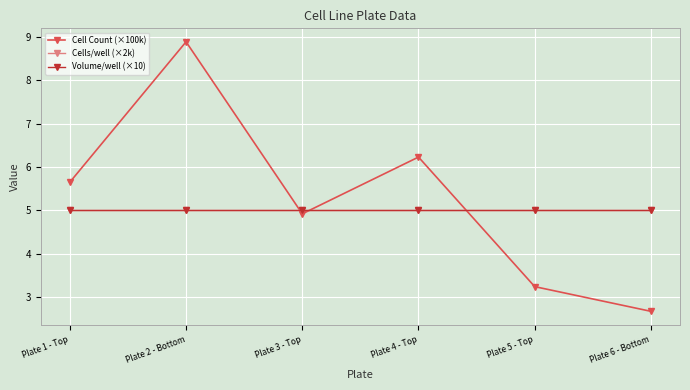

How many times do Cell Count (×100k) and Volume/well (×10) cross each other?

3